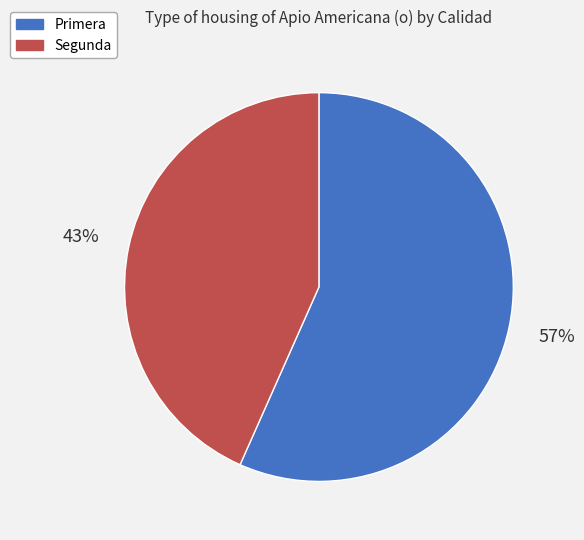

Which slice is the largest?

Primera